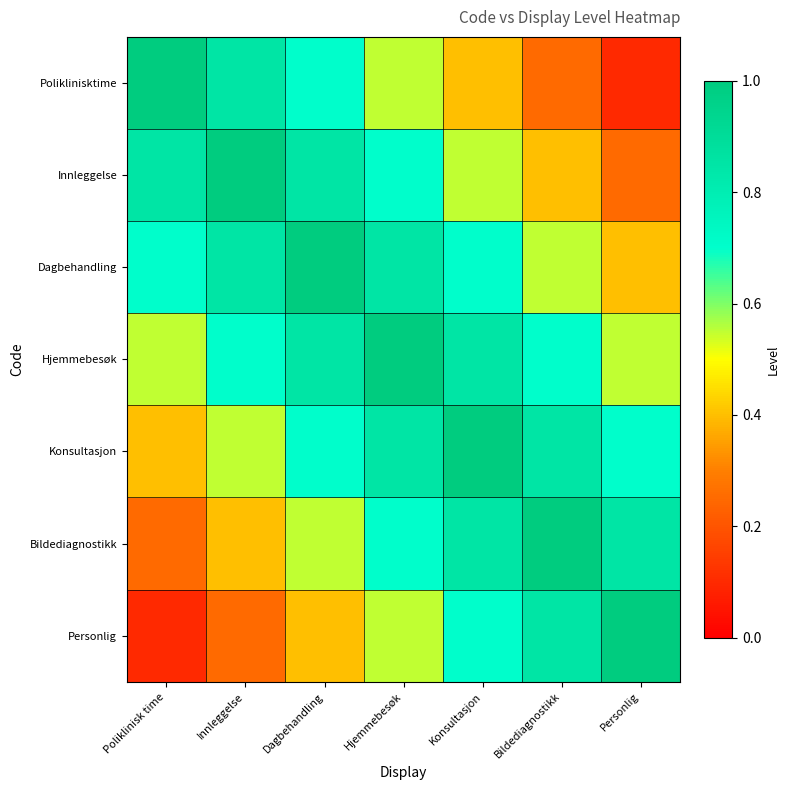

Which series has the largest range (max minus min)?

Poliklinisktime